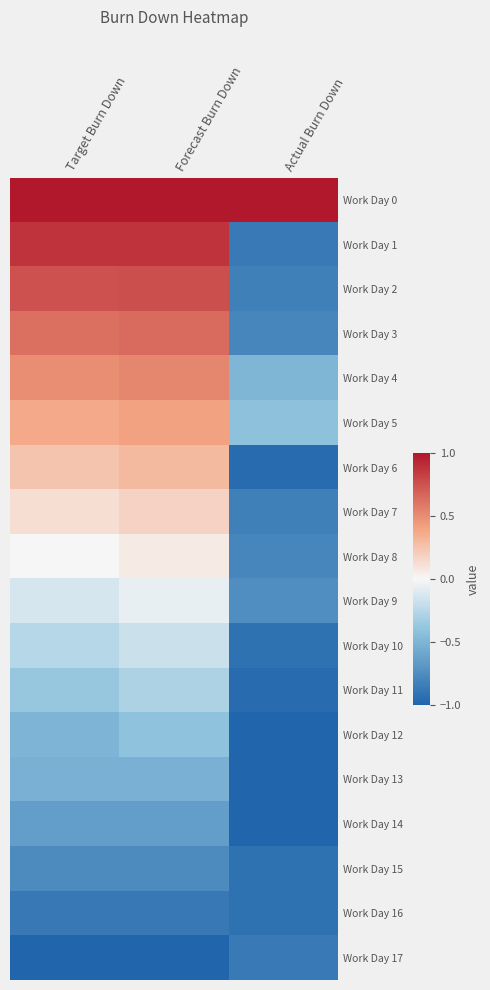

Between Target Burn Down and Actual Burn Down, which is larger?

Target Burn Down